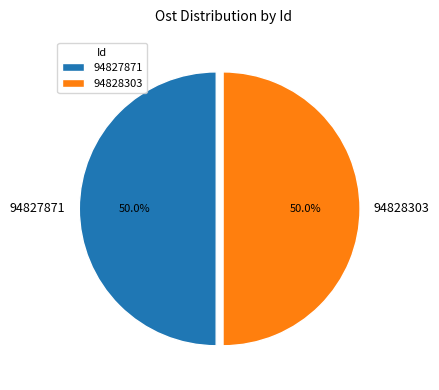

What portion of the pie excludes 94828303?

50.0%